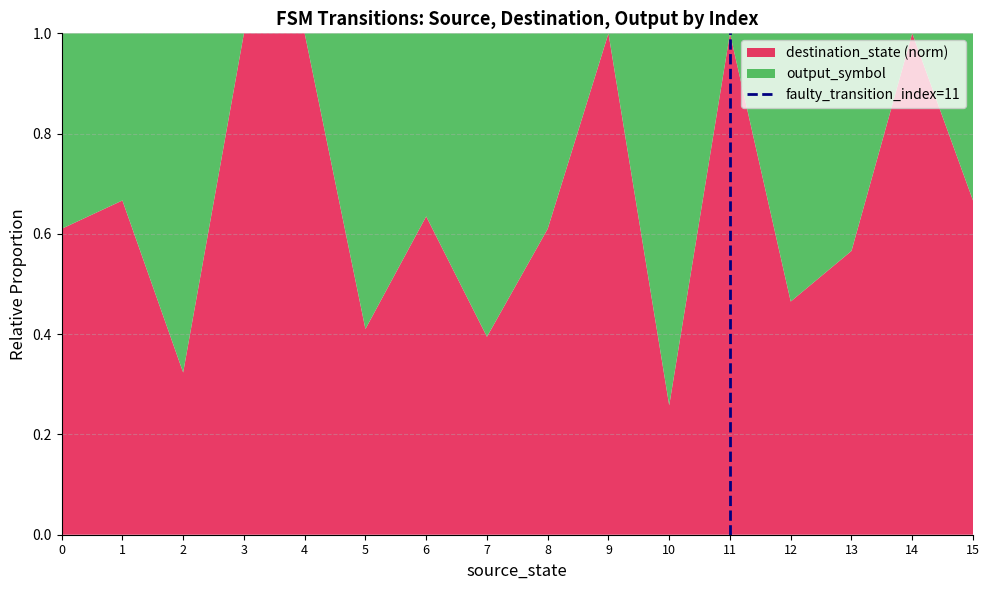

What is the total value across all series at 10?

1.0